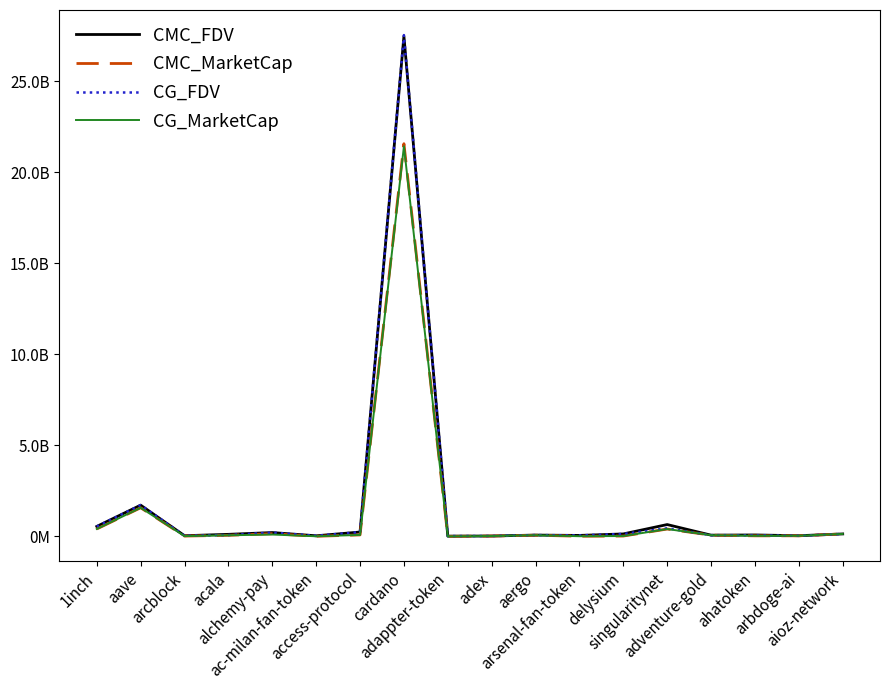

Between which two adjacent categories do CG_FDV and CMC_FDV first intersect?

1inch and aave